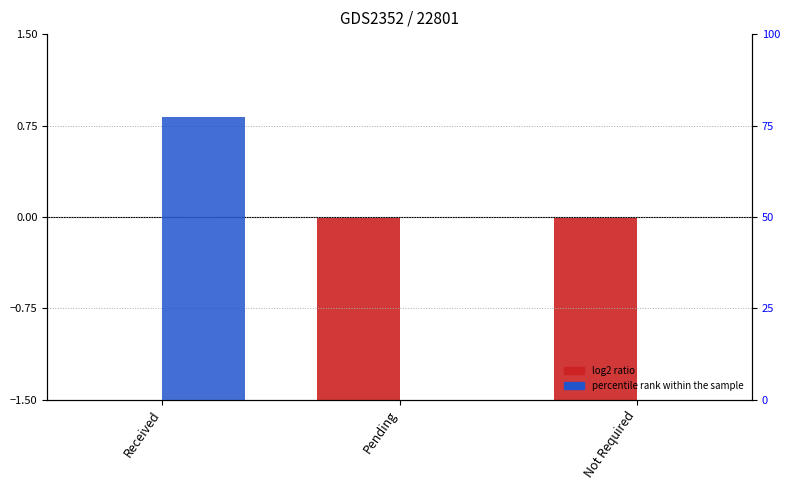

The percentile rank within the sample series shows -0.4 at Not Required. True or false?

False